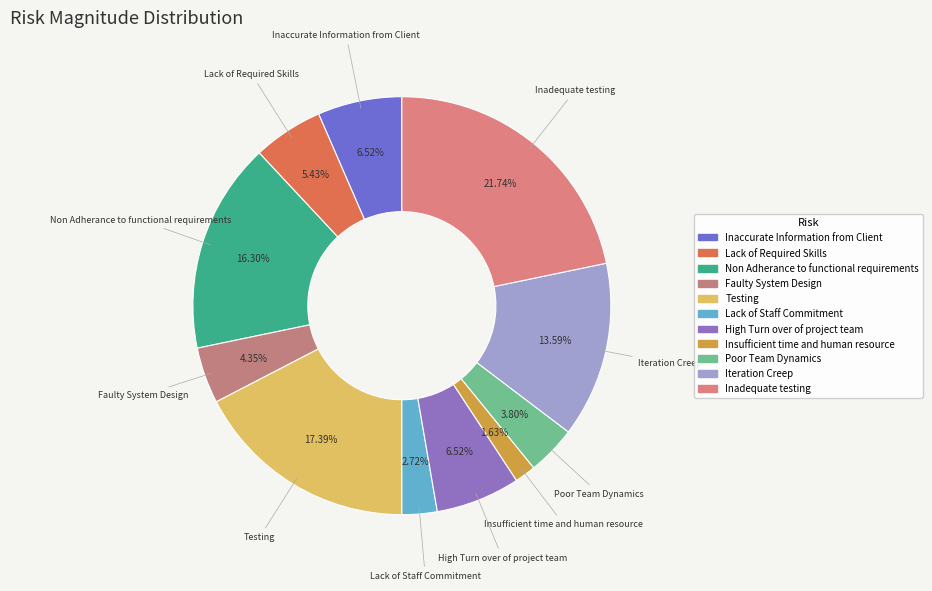

True or false: Poor Team Dynamics accounts for 4% of the total.

True